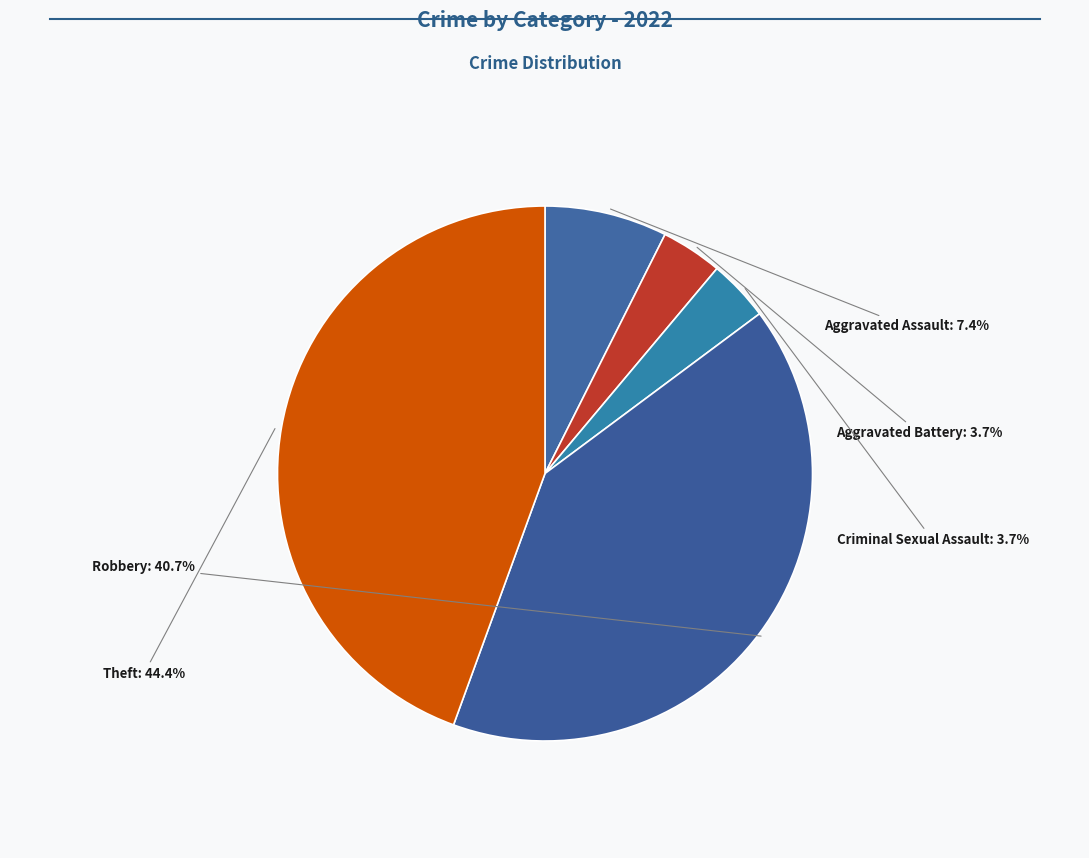

Count the number of slices in the pie.

5